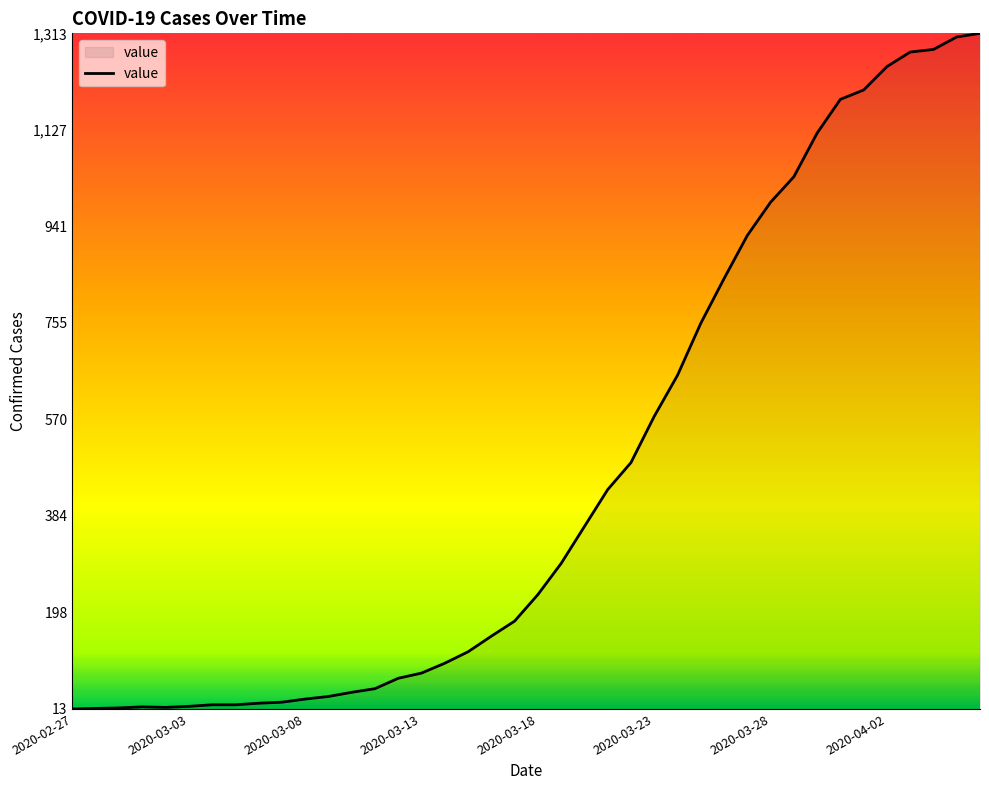

What is the greatest value displayed?

1313